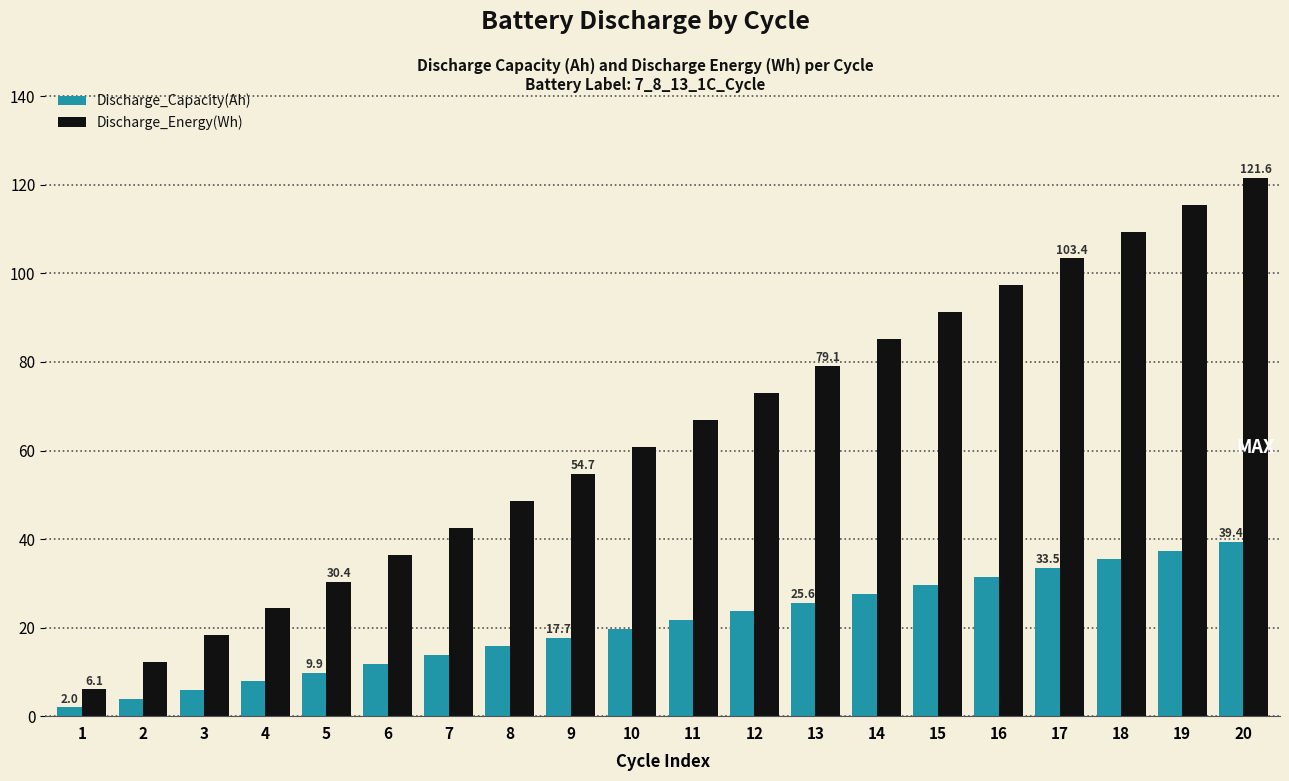

At which label does Discharge_Energy(Wh) reach its minimum?

1